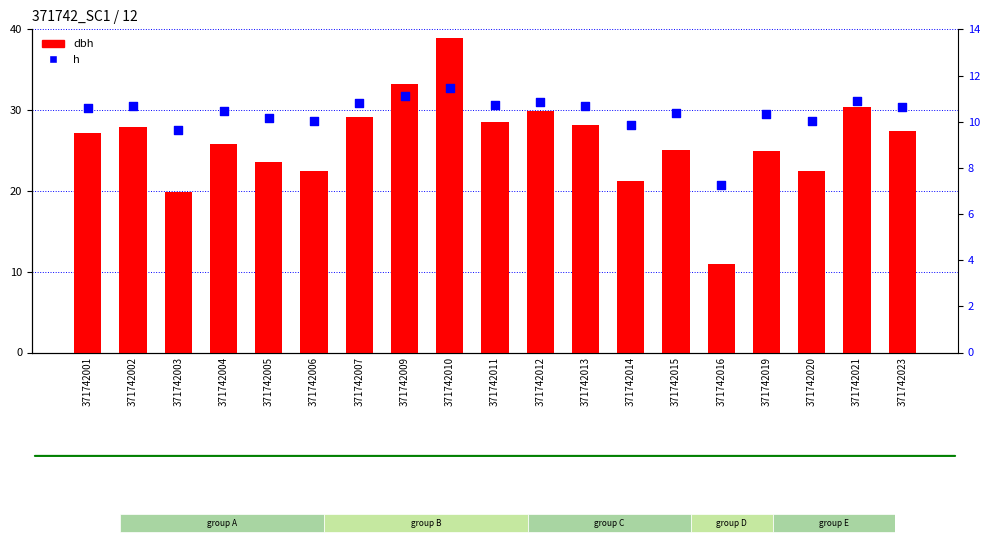

What is the total value across all series at 371742007?

39.9